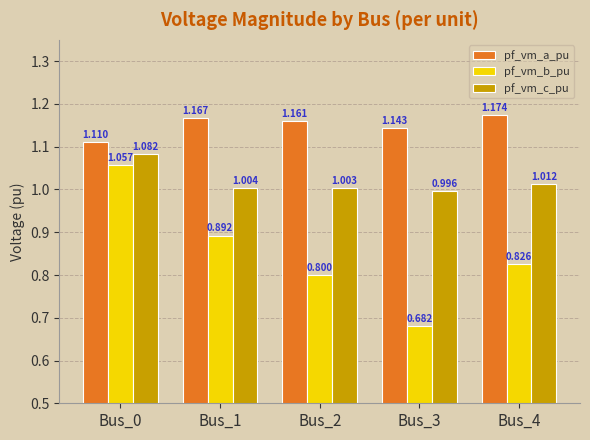

Which series has the largest total across all categories?

pf_vm_a_pu